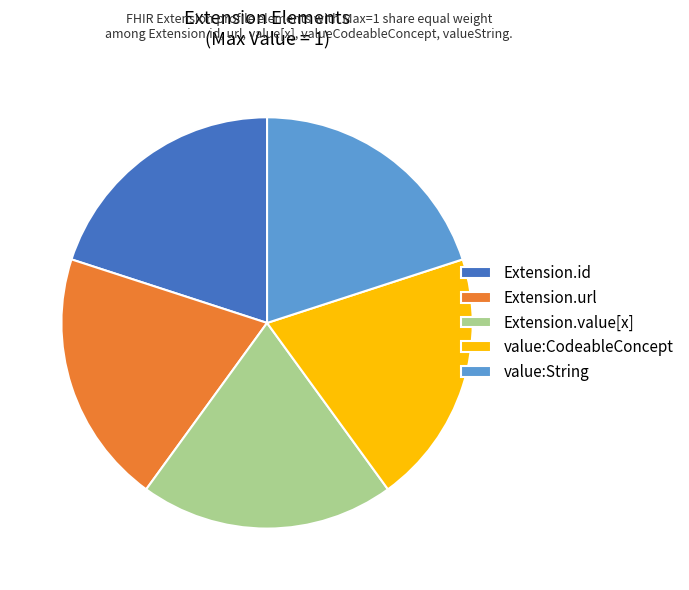

Count the number of slices in the pie.

5